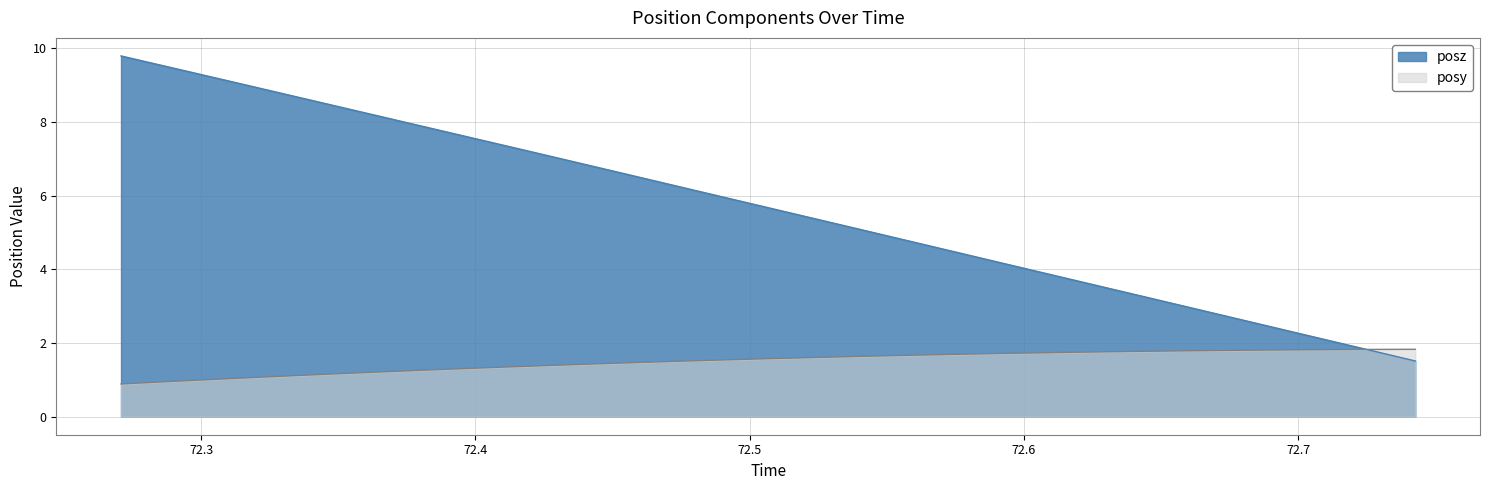

Reading left to right, list all the values displayed in this chart.

posy: 72.27075=0.9	72.28436=0.9	72.29828=1.0	72.31226=1.0	72.32605=1.1	72.33997=1.1	72.35419=1.2	72.36786=1.2	72.38171=1.3	72.39551=1.3	72.40936=1.3	72.4231=1.4	72.43738=1.4	72.45099=1.5	72.46472=1.5	72.47845=1.5	72.49249=1.5	72.50641=1.6	72.52026=1.6	72.53424=1.6	72.54797=1.7	72.56213=1.7	72.57587=1.7	72.58984=1.7	72.6037=1.7	72.61768=1.7	72.63147=1.8	72.64526=1.8	72.65936=1.8	72.6731=1.8	72.68719=1.8	72.70099=1.8	72.71484=1.8	72.72888=1.8	72.74268=1.8
posz: 72.27075=9.8	72.28436=9.6	72.29828=9.3	72.31226=9.1	72.32605=8.8	72.33997=8.6	72.35419=8.3	72.36786=8.1	72.38171=7.9	72.39551=7.6	72.40936=7.4	72.4231=7.1	72.43738=6.9	72.45099=6.7	72.46472=6.4	72.47845=6.2	72.49249=5.9	72.50641=5.7	72.52026=5.4	72.53424=5.2	72.54797=4.9	72.56213=4.7	72.57587=4.5	72.58984=4.2	72.6037=4.0	72.61768=3.7	72.63147=3.5	72.64526=3.2	72.65936=3.0	72.6731=2.7	72.68719=2.5	72.70099=2.2	72.71484=2.0	72.72888=1.8	72.74268=1.5